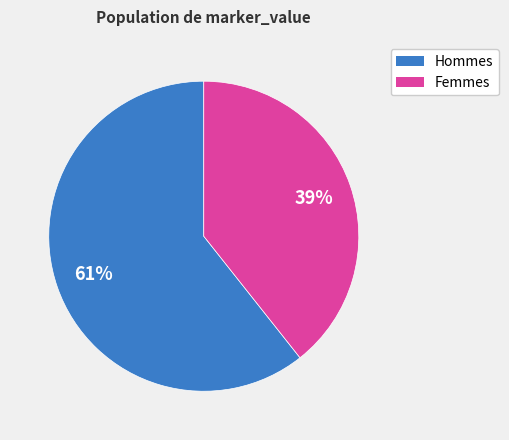

To the nearest percent, what is the average slice percentage?

50%